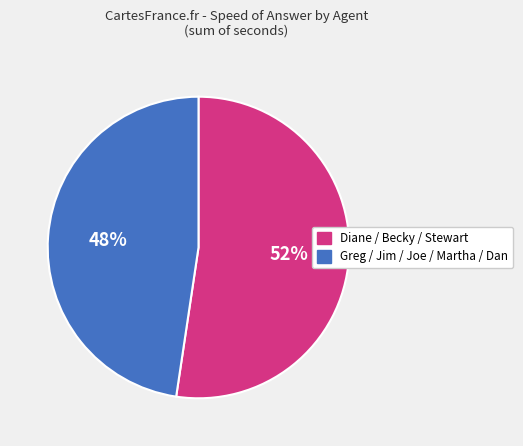

To the nearest percent, what is the average slice percentage?

50%